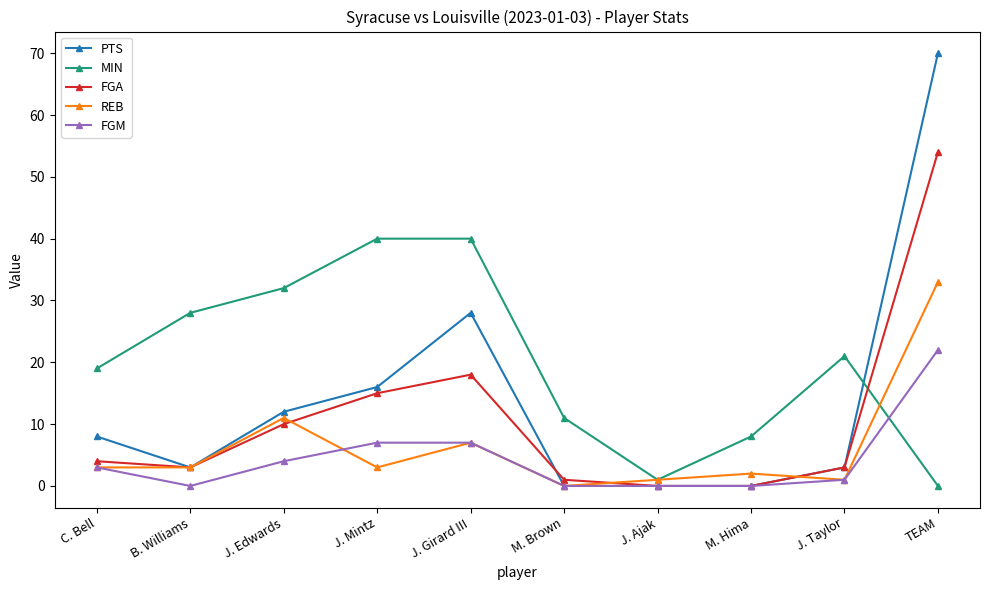

What is the value of the REB point at the 9th from the left?

1